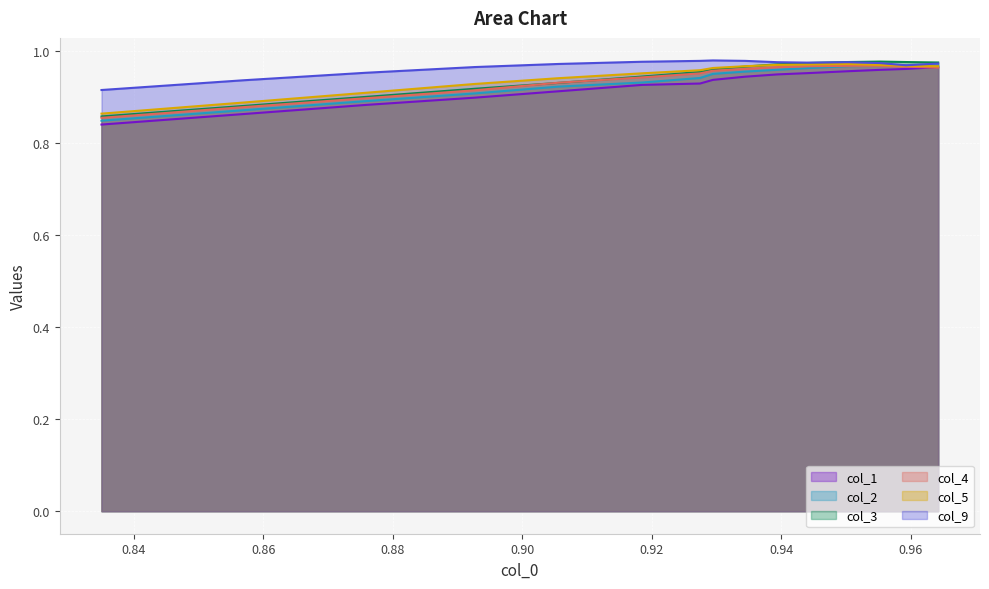

What are all the series names shown in the legend?

col_1, col_2, col_3, col_4, col_5, col_9